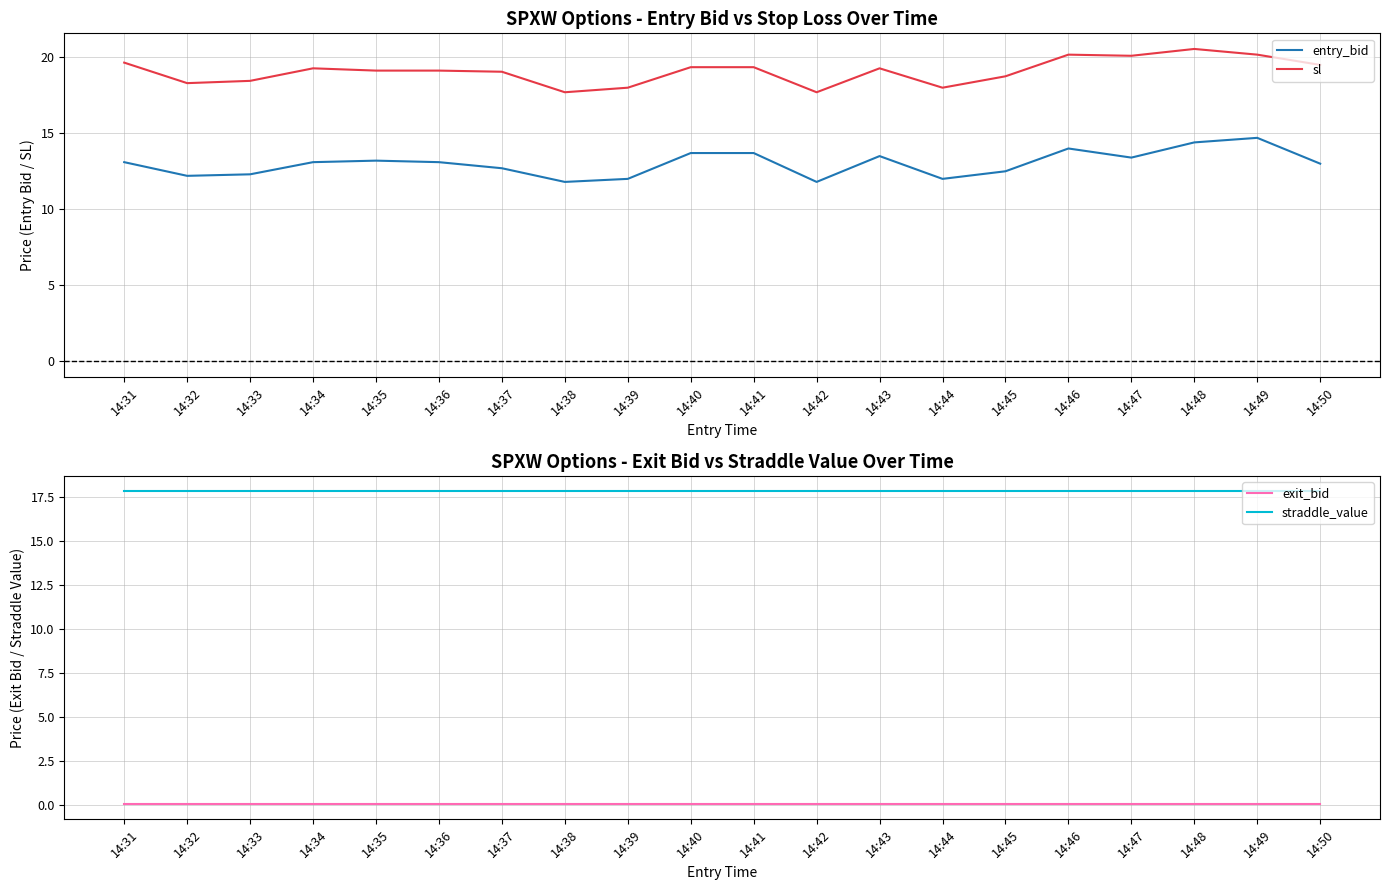

Which series has the widest spread of values?

entry_bid